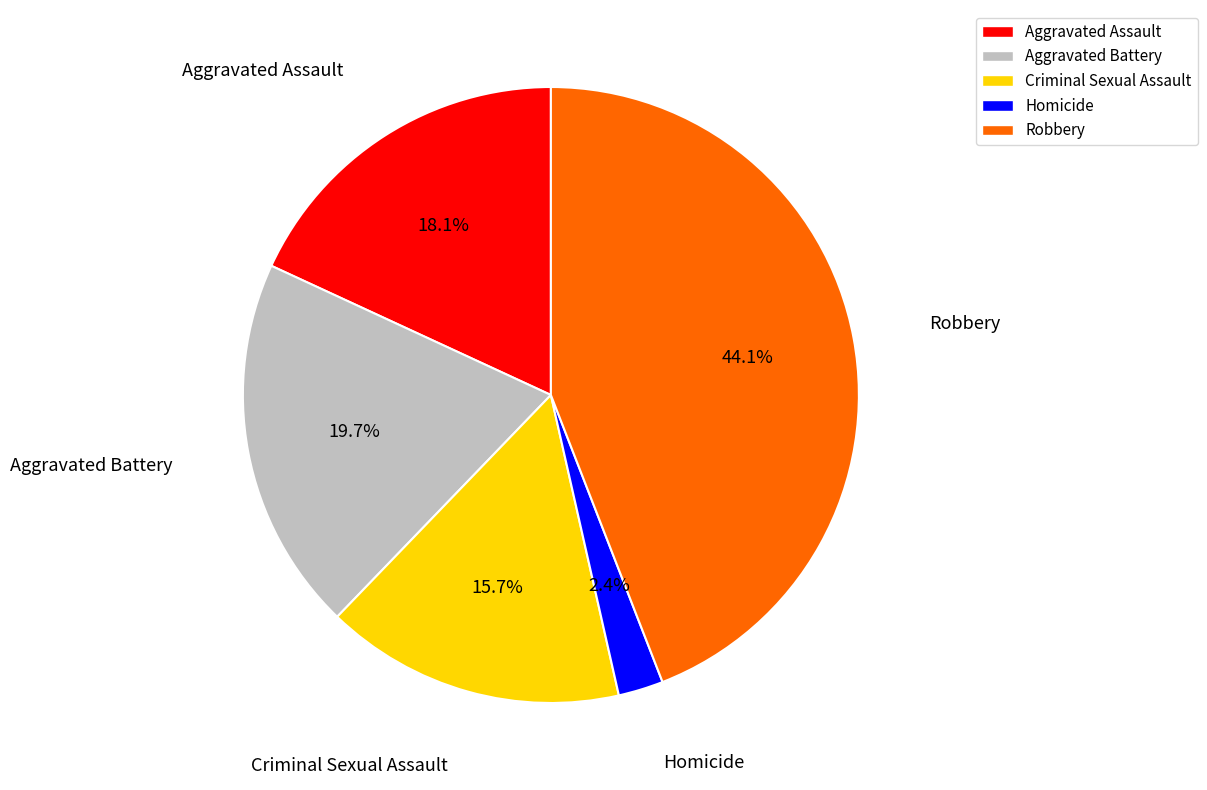

How many segments does this pie chart have?

5